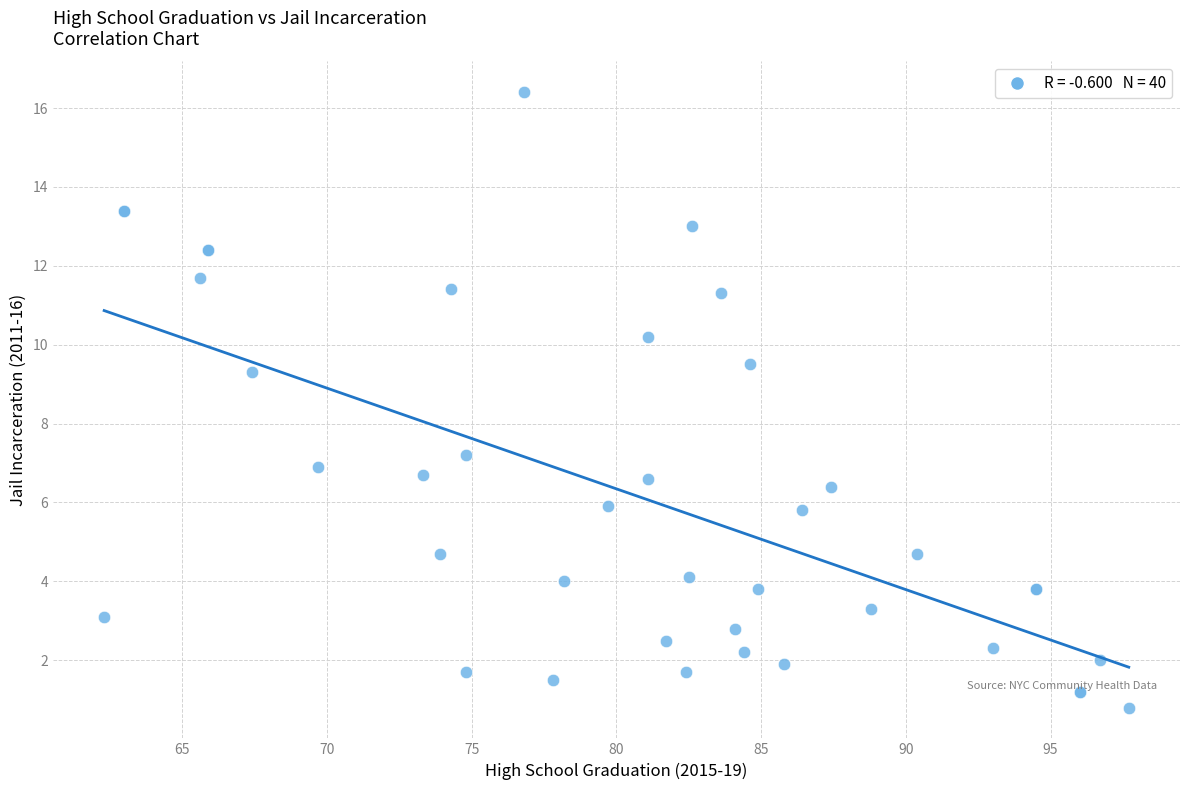

What Y value in the scatter plot is closest to 8?

7.2